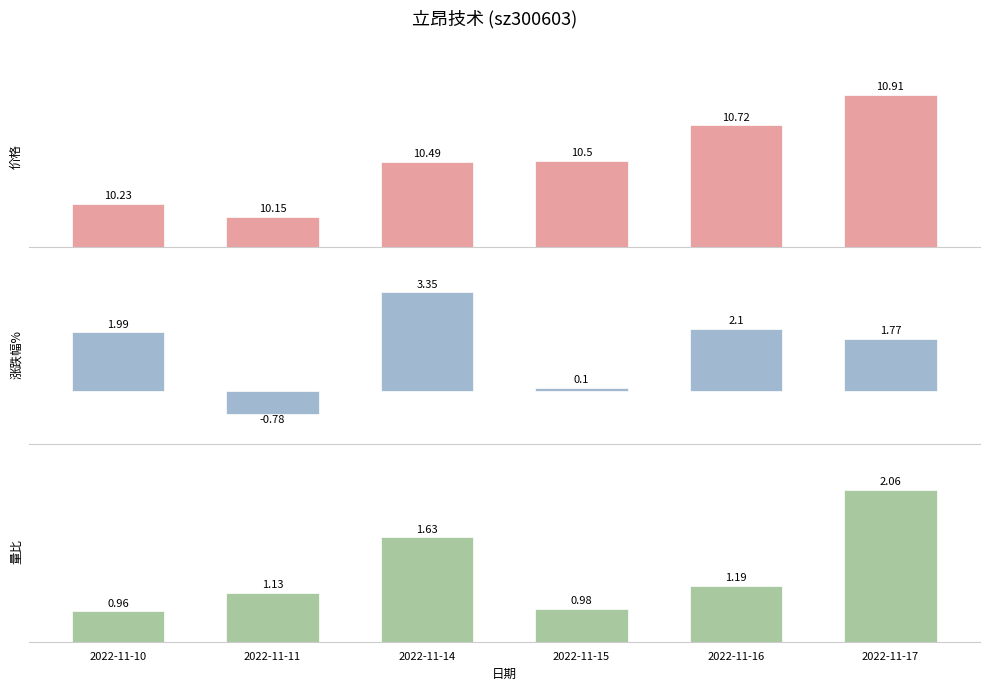

Reading left to right, extract all data points from this chart.

价格: 2022-11-10=10.2	2022-11-11=10.2	2022-11-14=10.5	2022-11-15=10.5	2022-11-16=10.7	2022-11-17=10.9
涨跌幅%: 2022-11-10=2.0	2022-11-11=-0.8	2022-11-14=3.4	2022-11-15=0.1	2022-11-16=2.1	2022-11-17=1.8
量比: 2022-11-10=1.0	2022-11-11=1.1	2022-11-14=1.6	2022-11-15=1.0	2022-11-16=1.2	2022-11-17=2.1